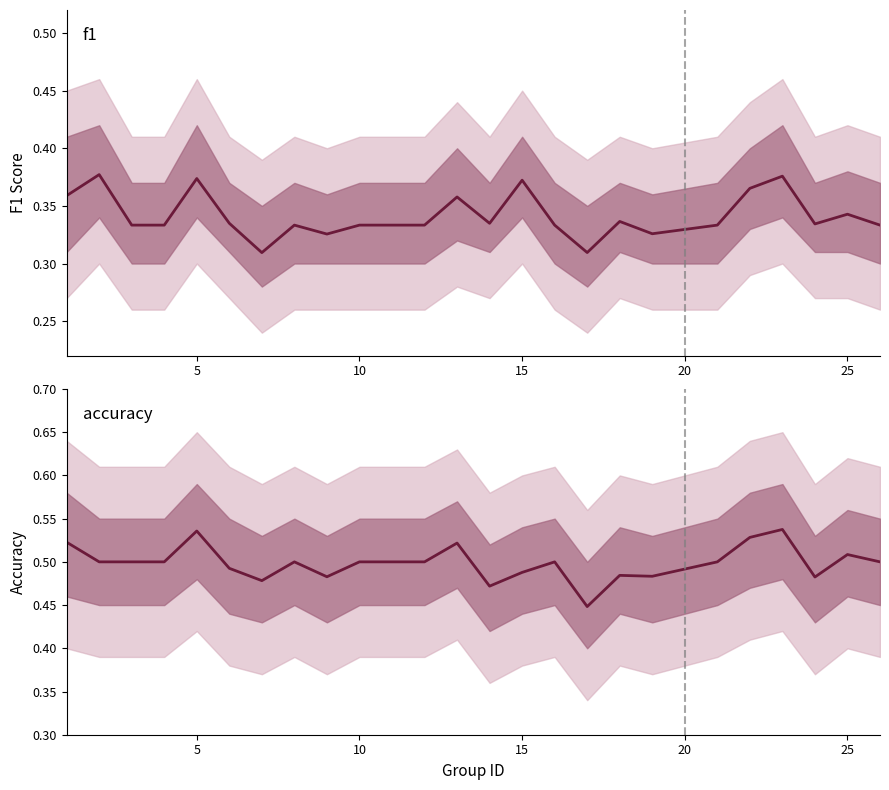

What is the difference between the maximum and minimum values in the f1 series?

0.1